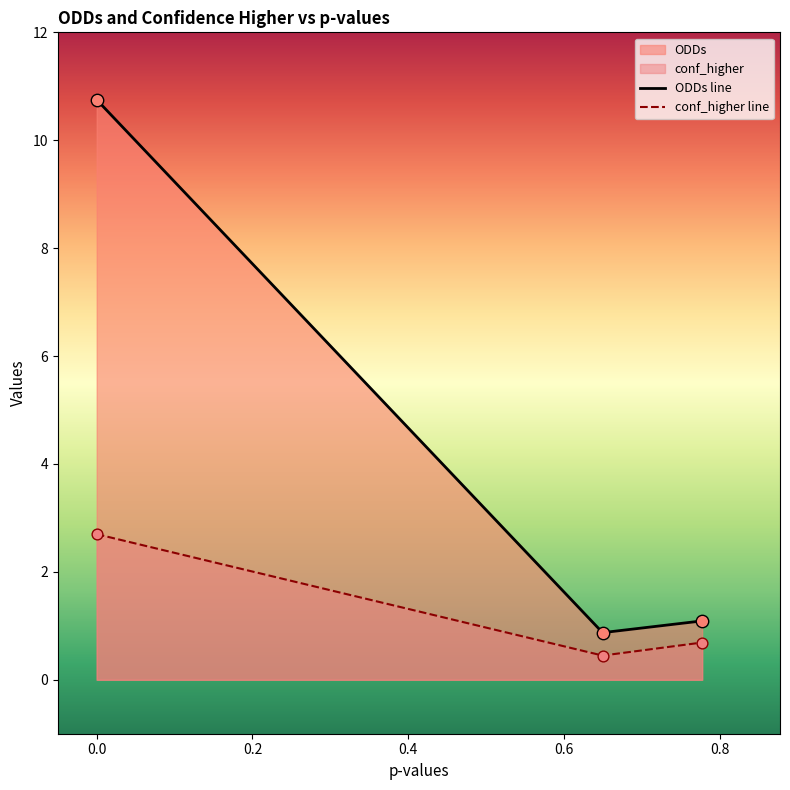

At how many categories does at least one series exceed 7?

1